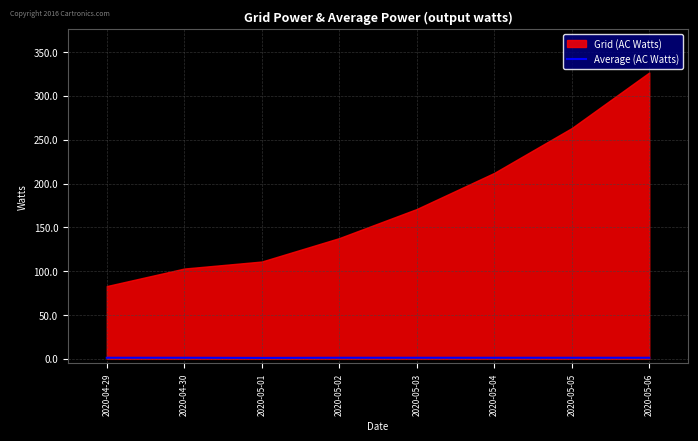

What is the minimum value shown in the chart?

1.1